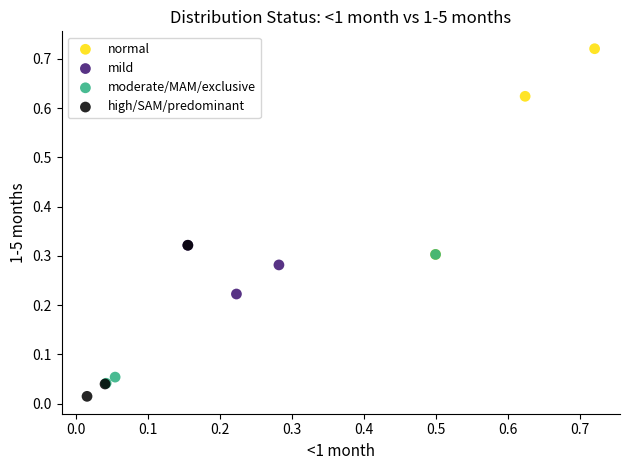

Which series reaches the maximum Y coordinate?

normal